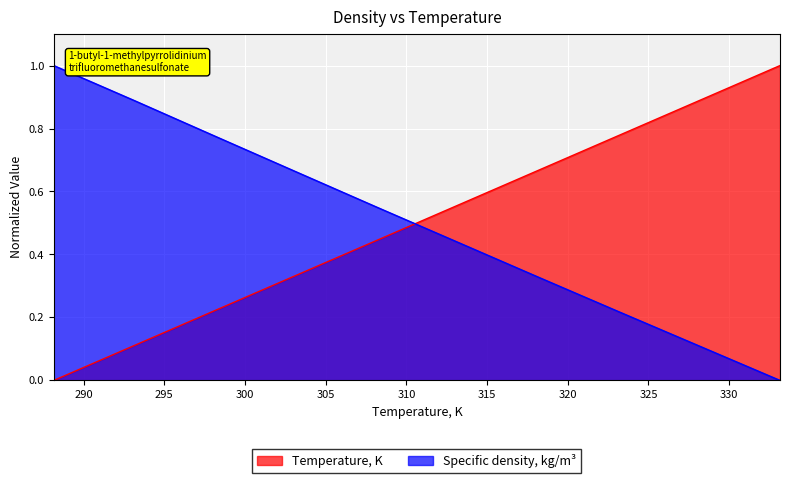

Reading left to right, extract all data points from this chart.

Temperature, K: 288.15=0.0	293.15=0.1	298.15=0.2	303.15=0.3	308.15=0.4	313.15=0.6	318.15=0.7	323.15=0.8	328.15=0.9	333.15=1.0
Specific density, kg/m3: 288.15=1.0	293.15=0.9	298.15=0.8	303.15=0.7	308.15=0.6	313.15=0.4	318.15=0.3	323.15=0.2	328.15=0.1	333.15=0.0